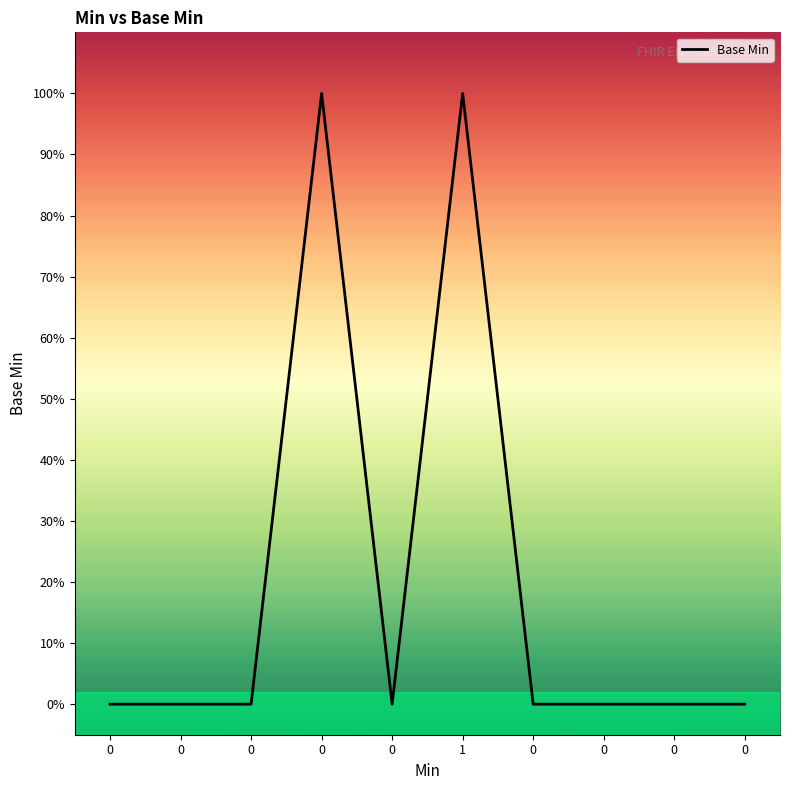

Is this an area chart (filled region under the line)?

No